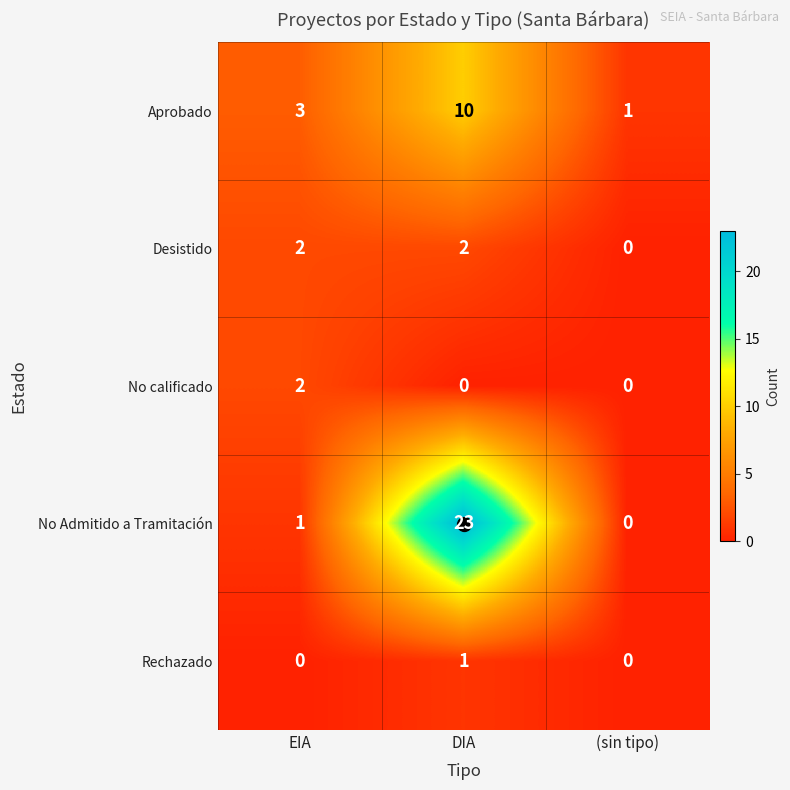

Which category has the highest value across all series?

DIA